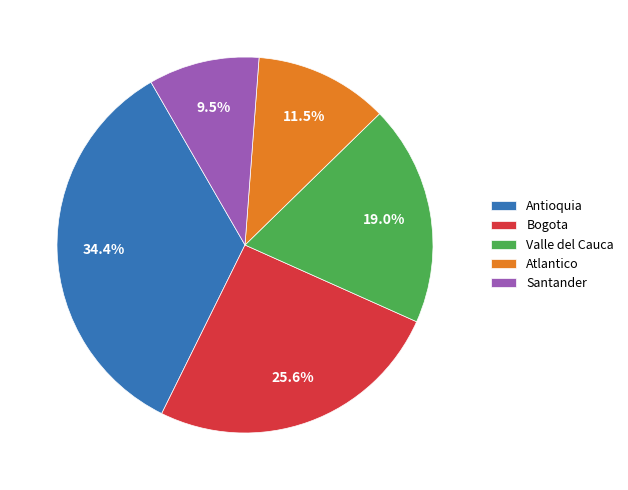

What portion of the pie excludes Santander?

90.5%